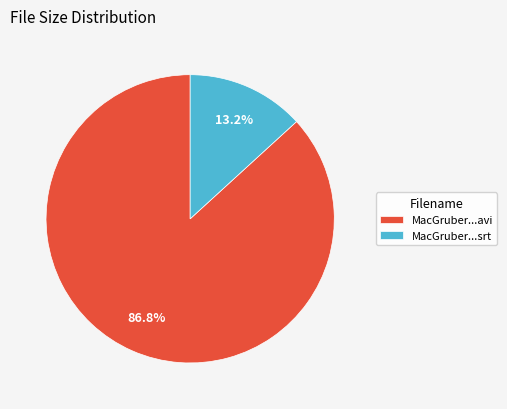

Count the number of slices in the pie.

2